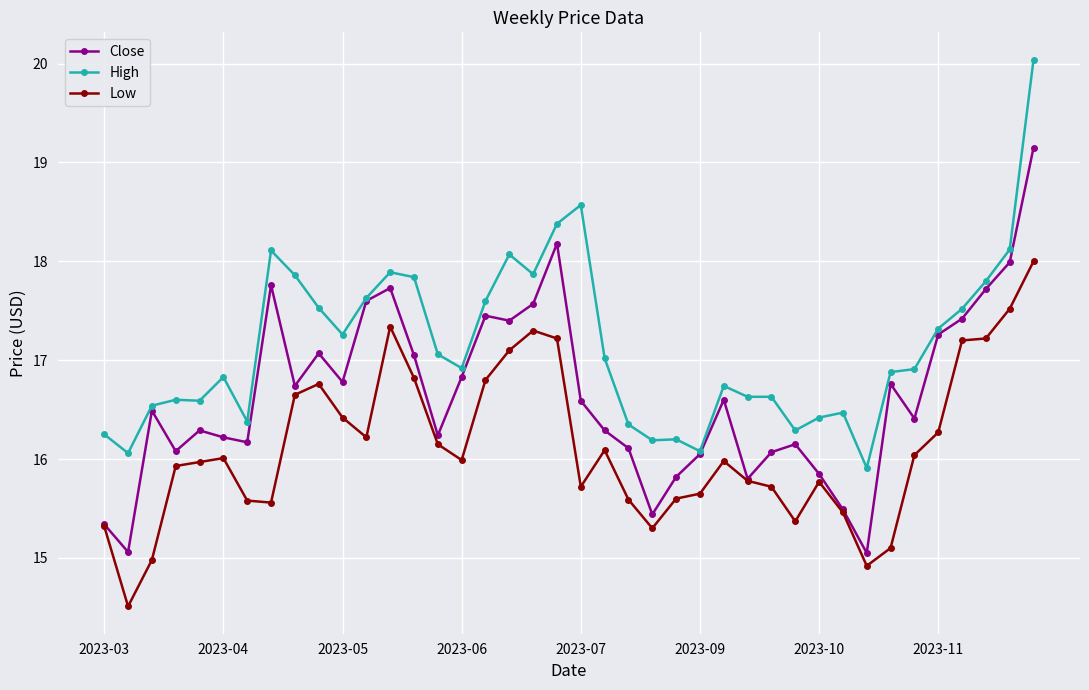

What is the maximum value for Low?

18.0